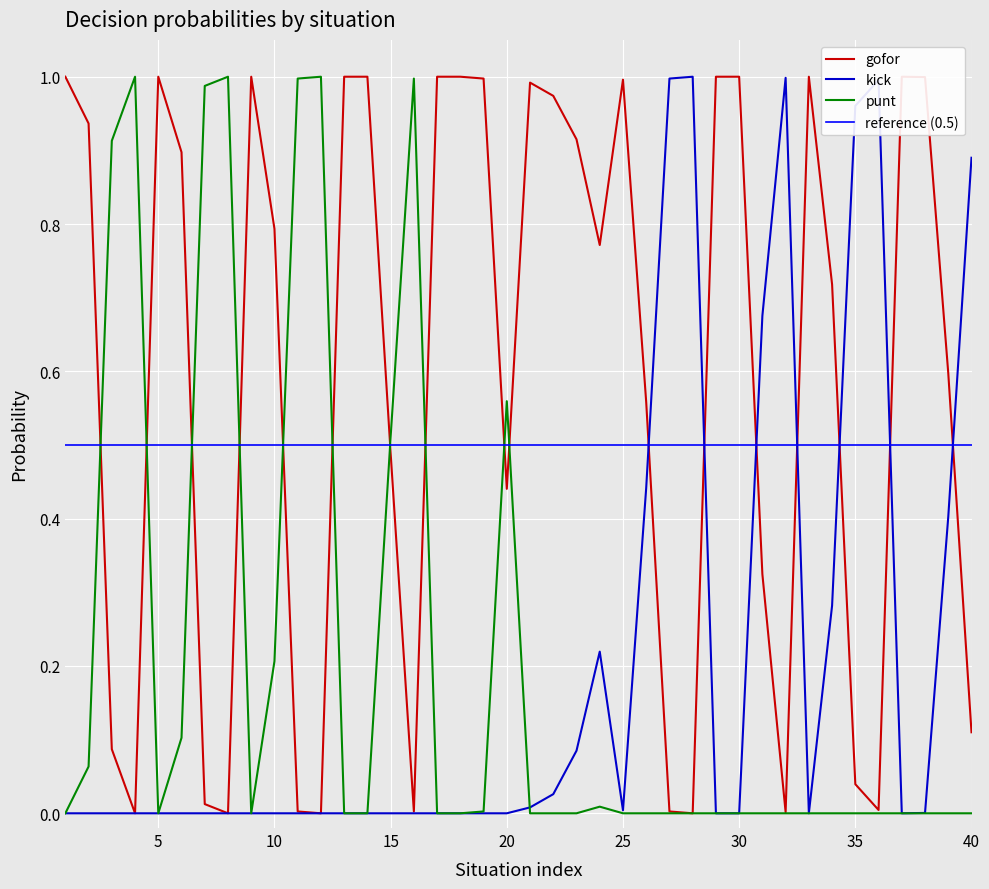

How many interior local valleys does the gofor series have?

9